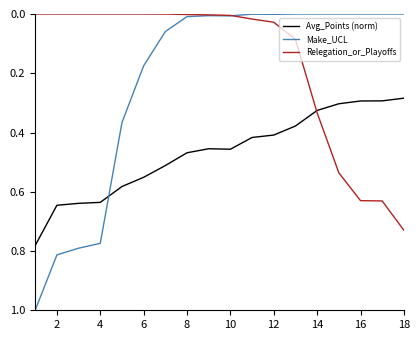

How many lines are shown in the chart?

3